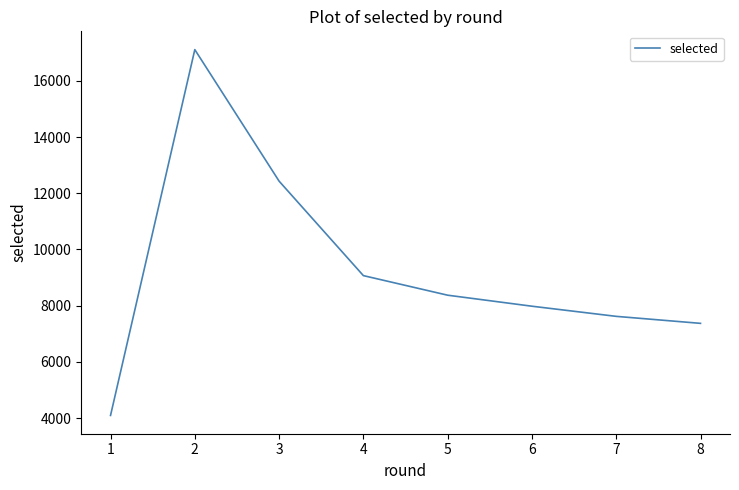

At which label is the value closest to 10602?

4